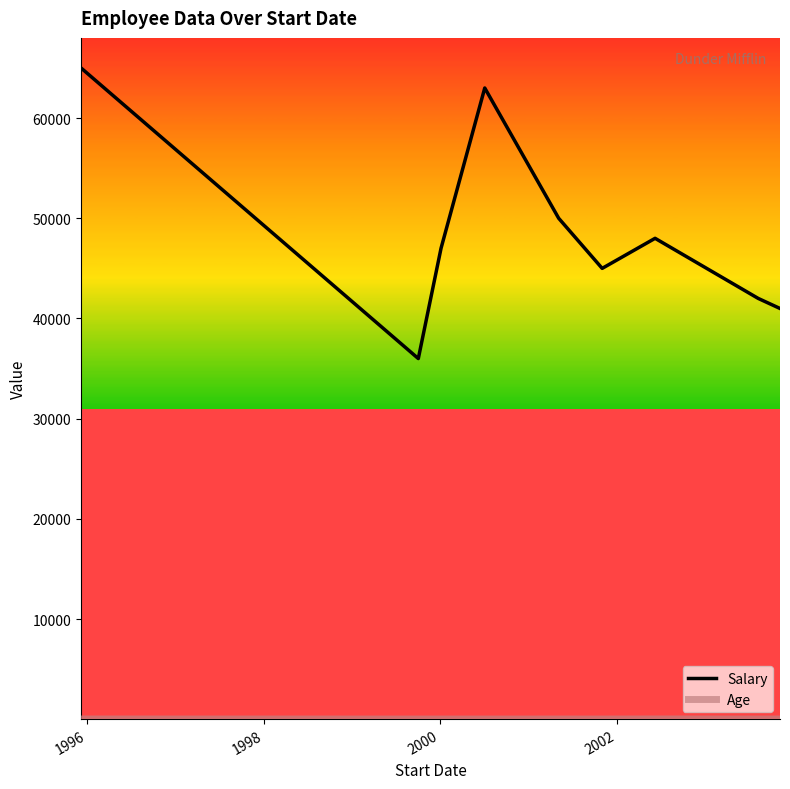

How many values in the Salary series are below 47000?

4